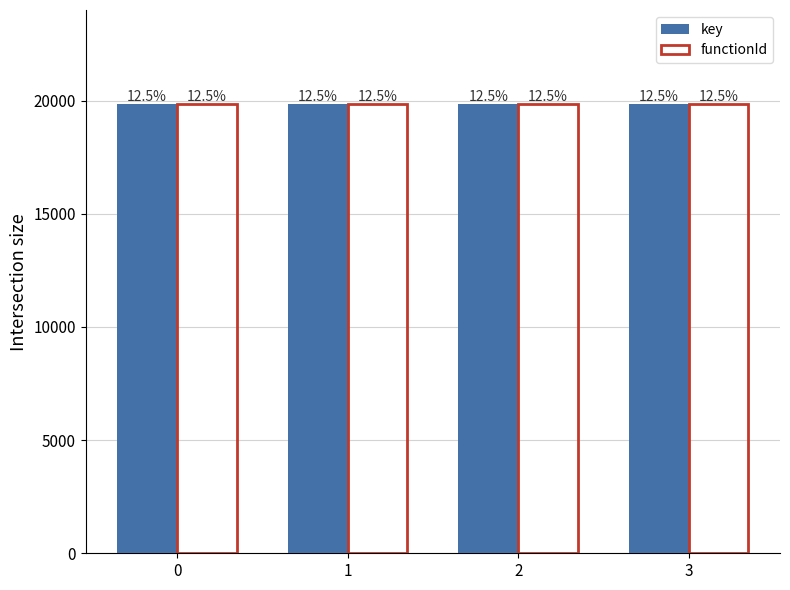

Are the bars horizontal?

No